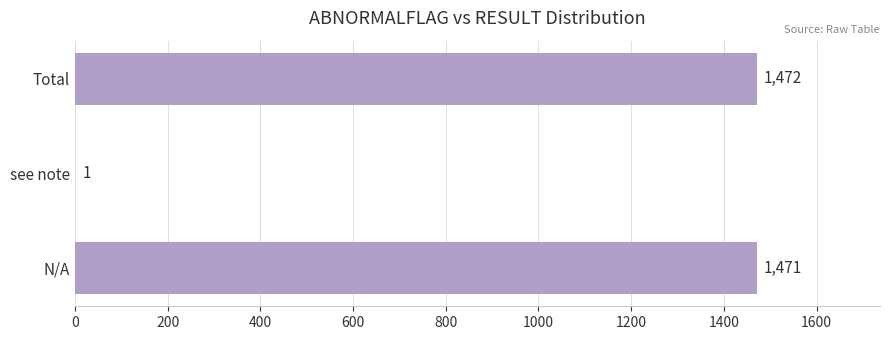

Approximately how many times larger is the value at N/A compared to see note?

1471.0